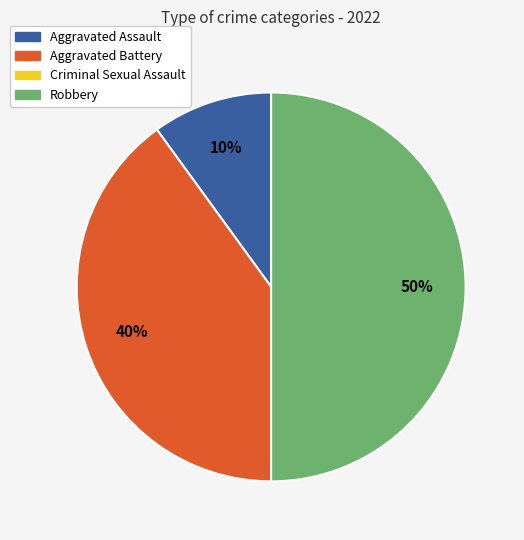

Does Aggravated Assault represent more than half of the total?

No